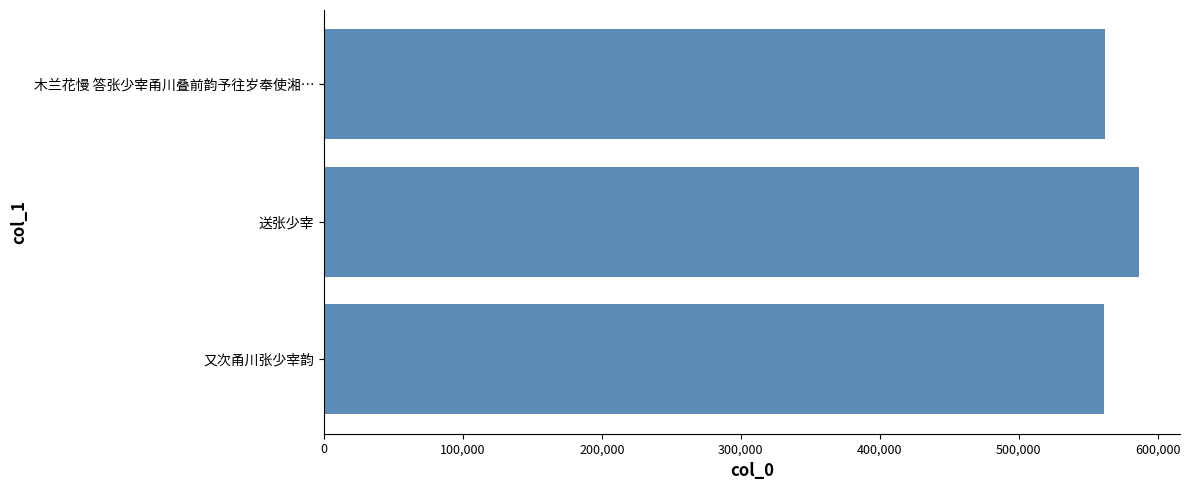

What is the value of the 3rd bar from the top?

561679